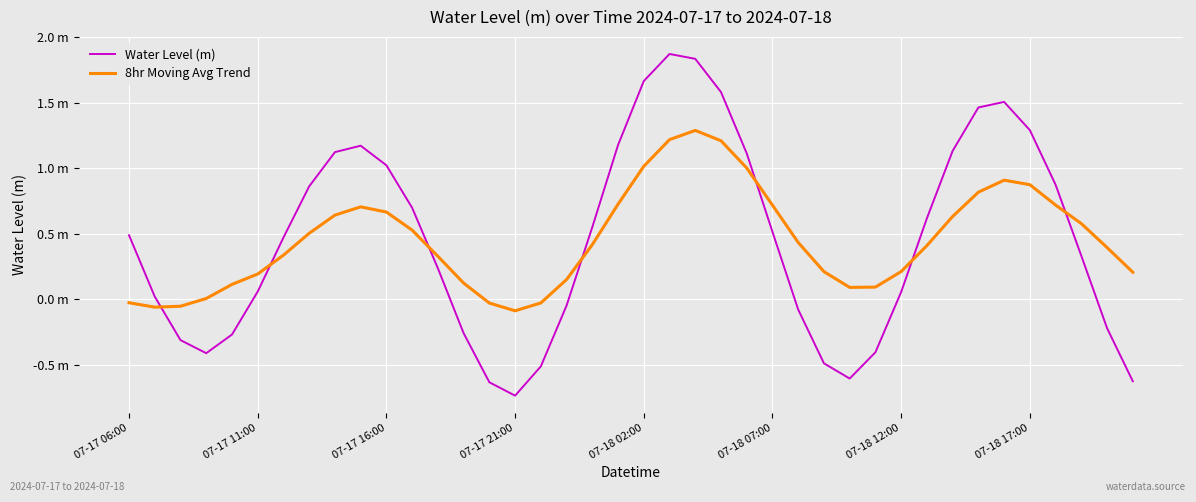

How many intersections are there between 8hr Moving Avg Trend and Water Level (m)?

7